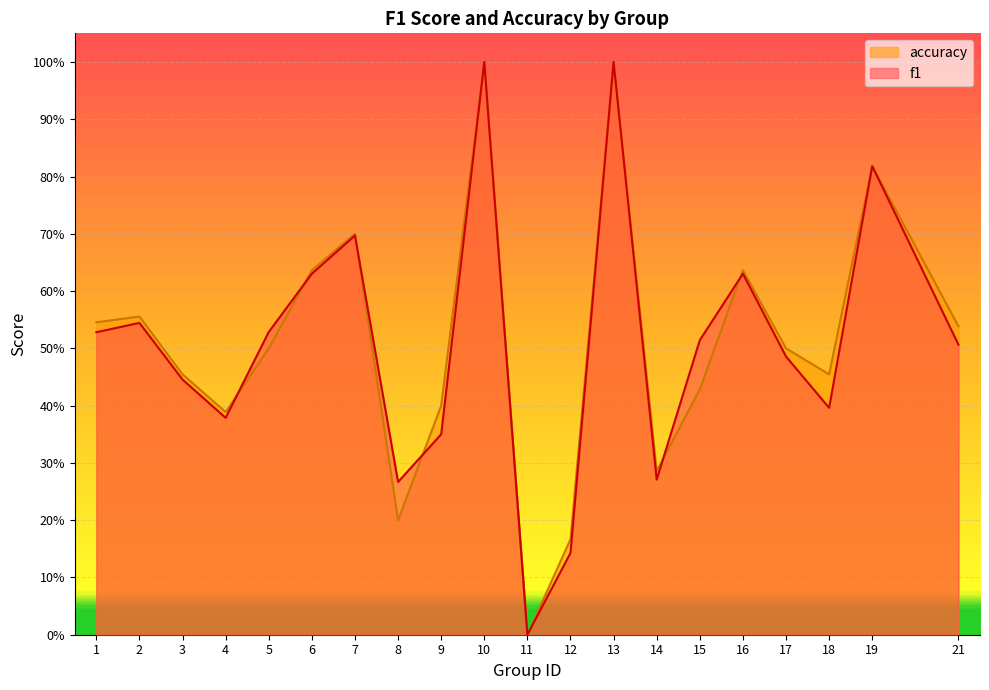

Read the accuracy value at 17.

0.5